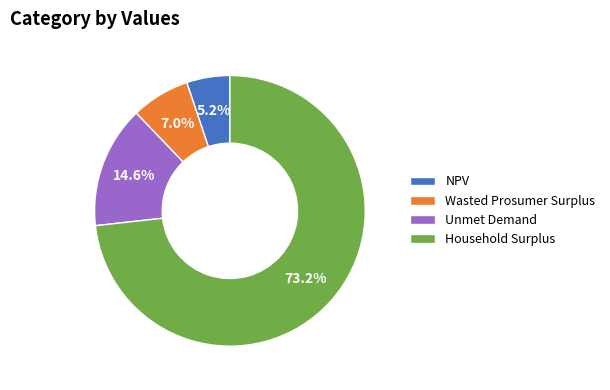

Rank the categories by value from highest to lowest.

Household Surplus, Unmet Demand, Wasted Prosumer Surplus, NPV